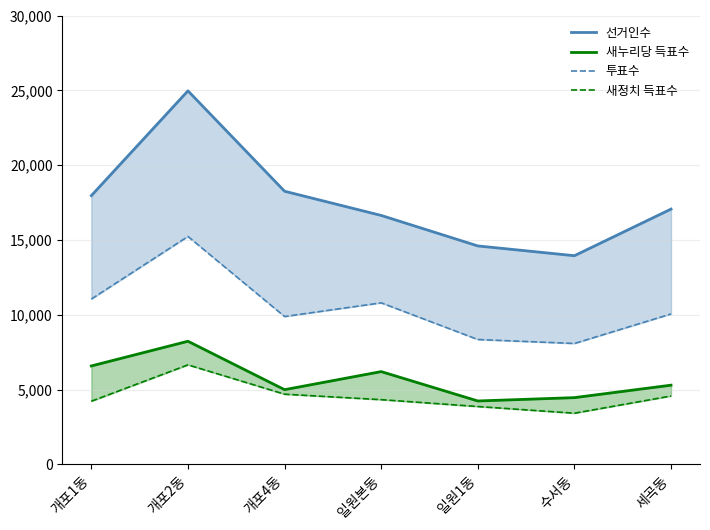

What is the total value across all series at 개포2동?

55068